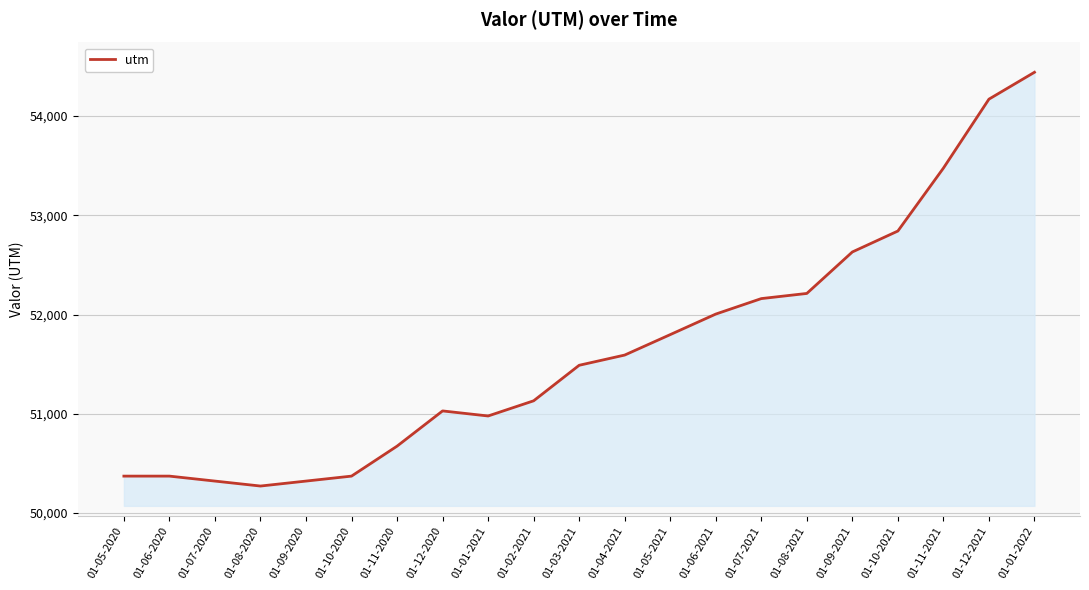

Where is the data nearest to the value 52357?

01-08-2021